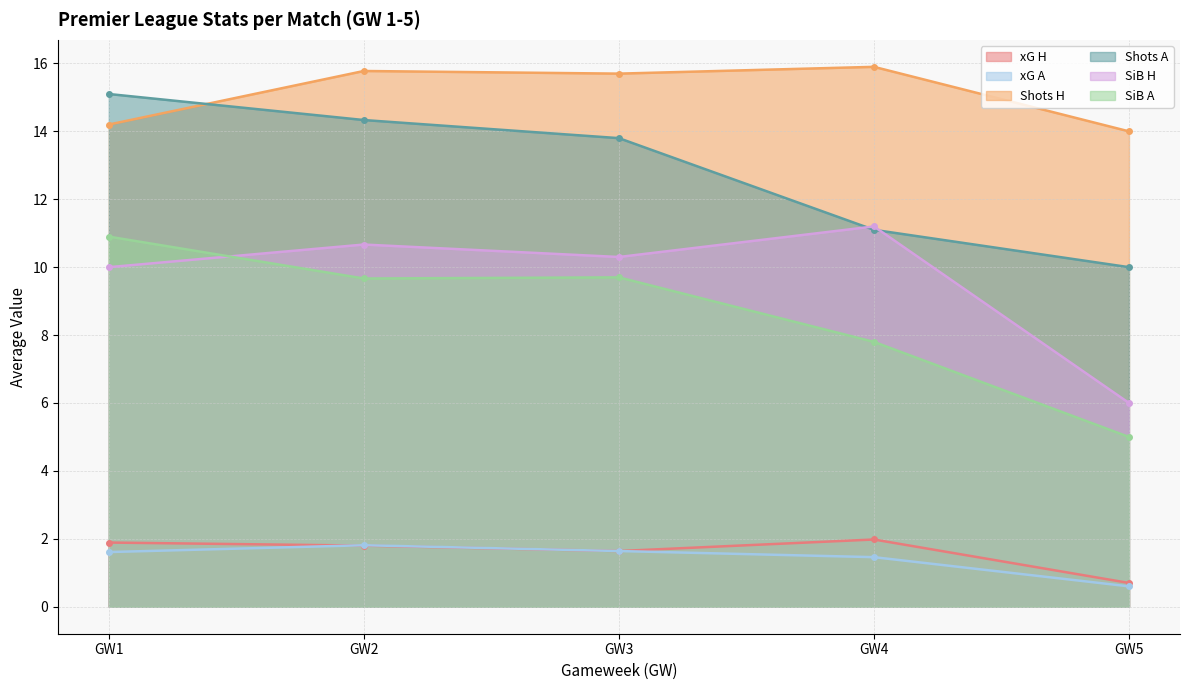

Is it true that xG H equals 0.8 at 1?

False